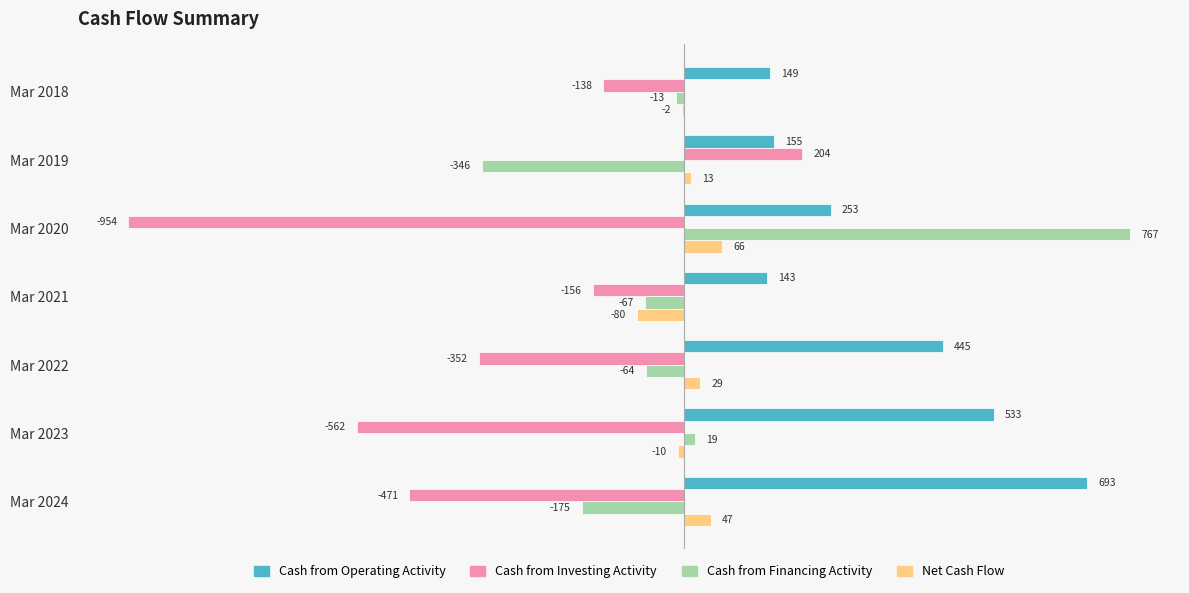

True or false: Cash from Operating Activity has a value of 278 at Mar 2019.

False